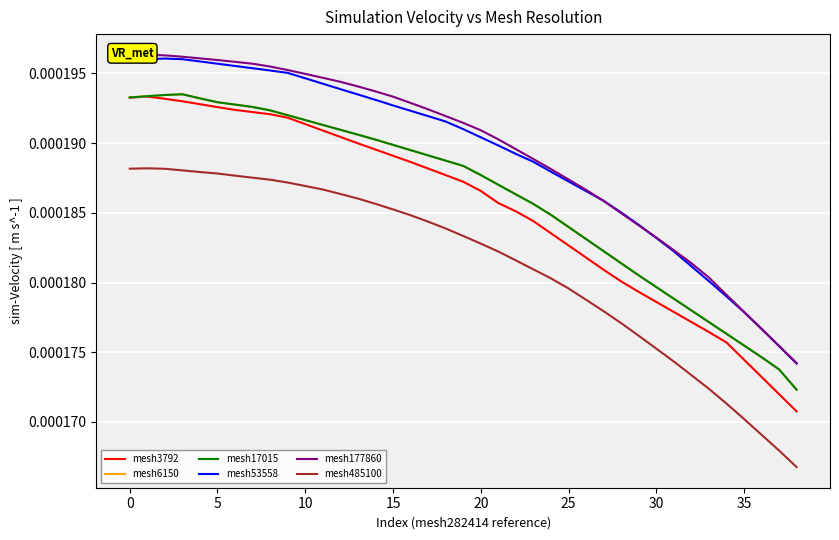

How many distinct data groups are displayed?

6